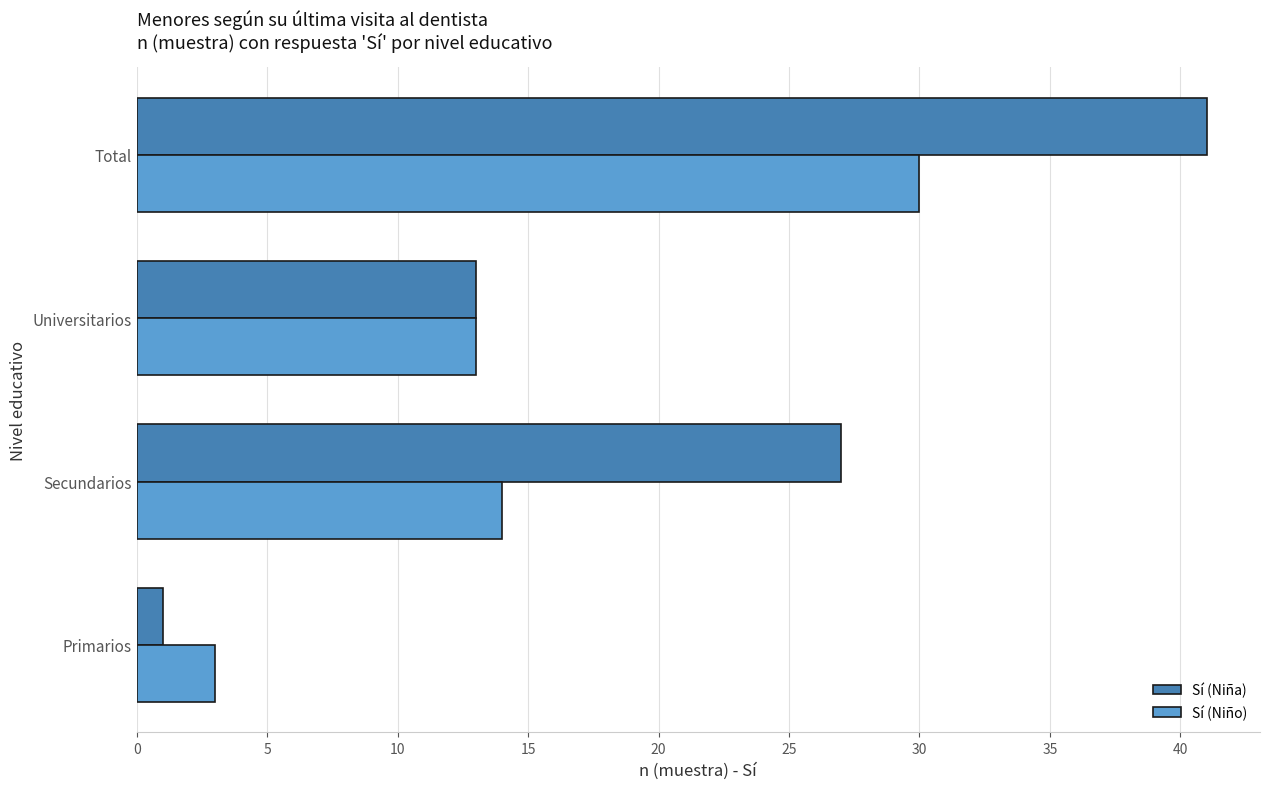

The value of Sí (Niño) at Universitarios is 13. True or false?

True